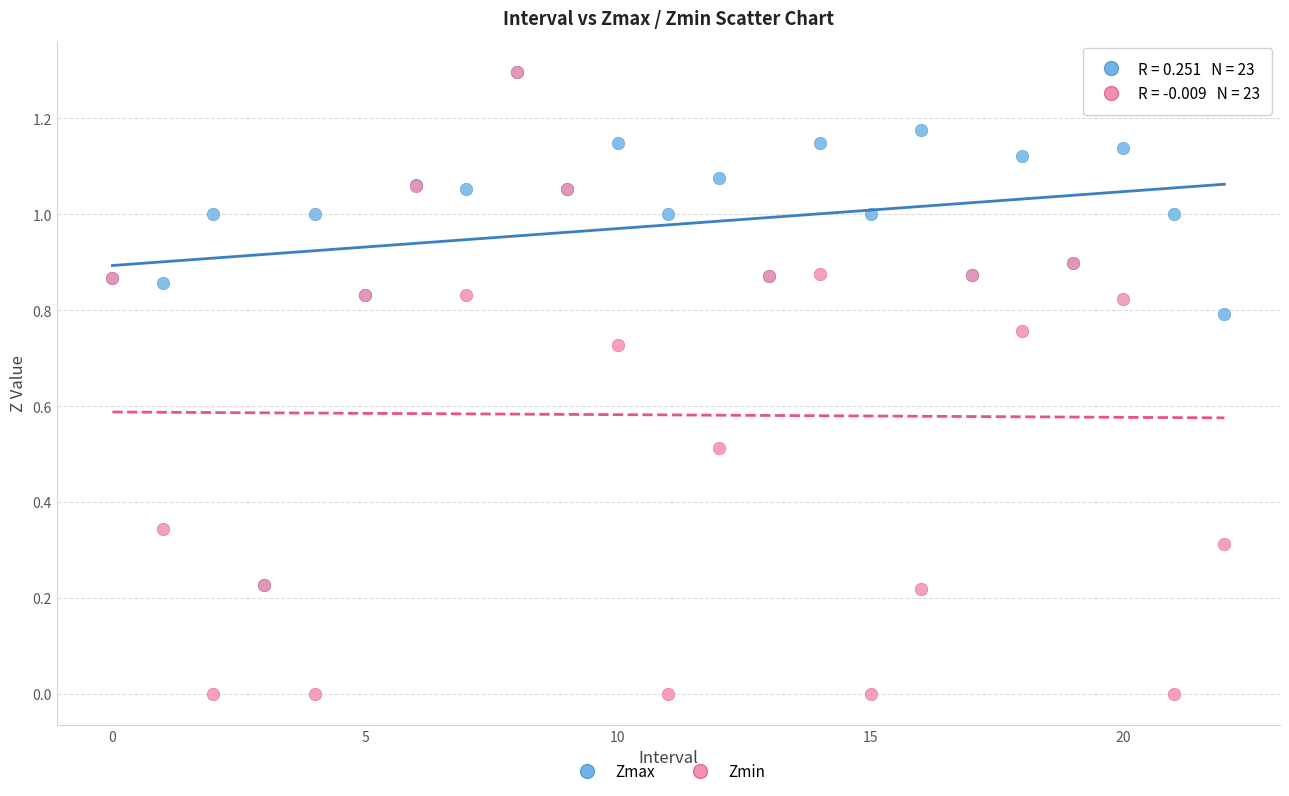

What are all the series names shown in the legend?

Zmax, Zmin